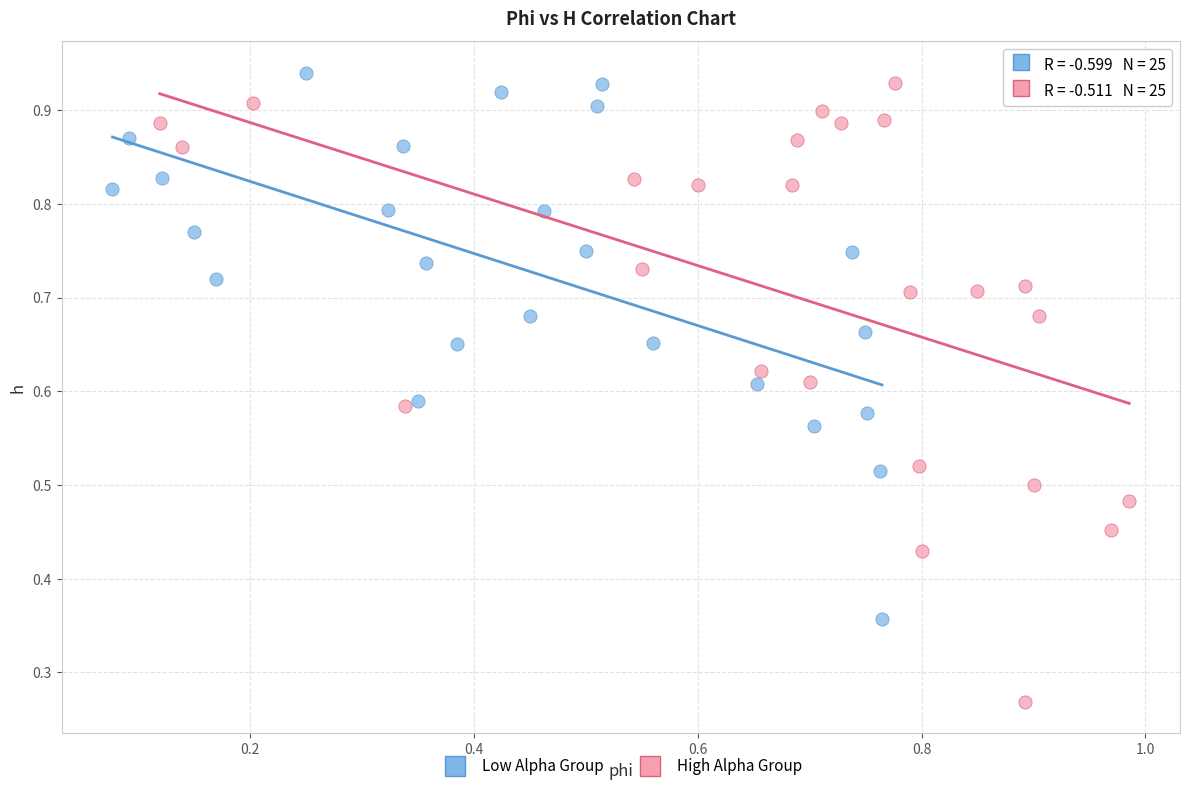

Which series has the widest spread of Y values?

High Alpha Group